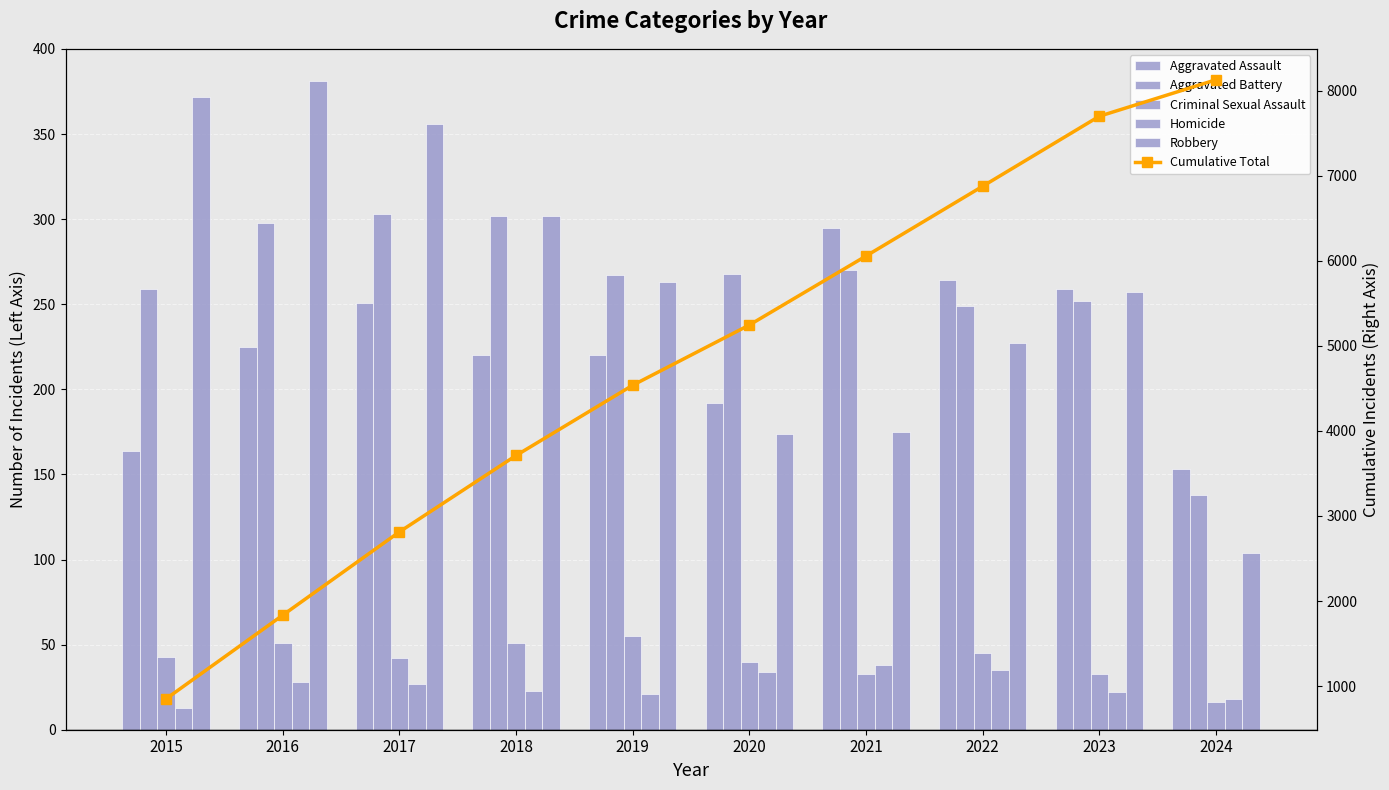

How many series are shown in this chart?

6